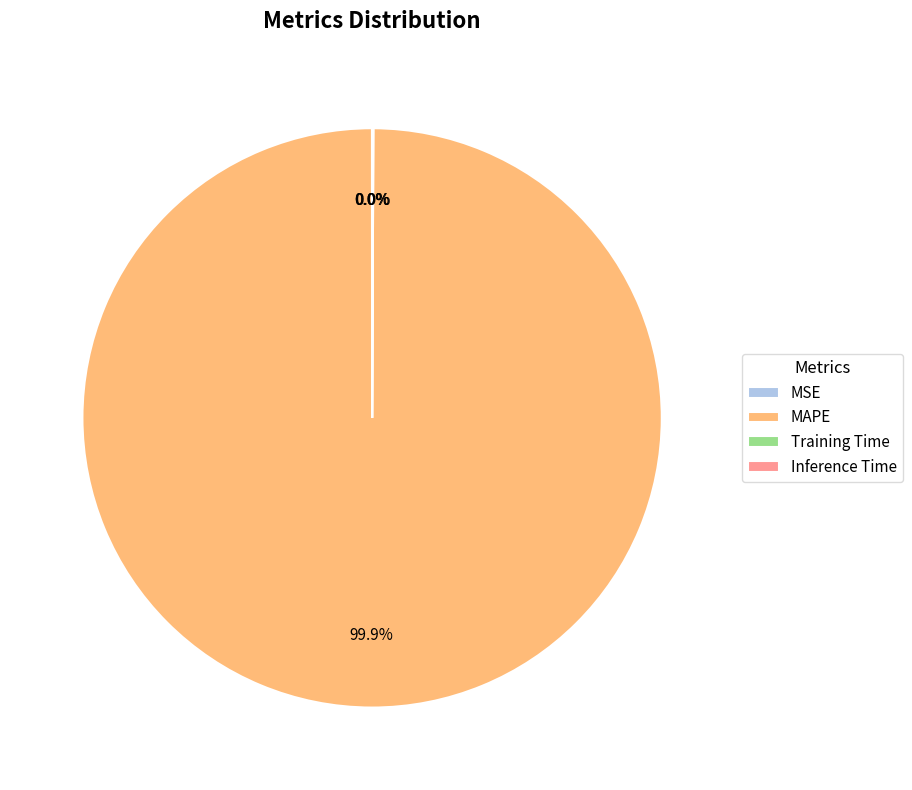

Which category accounts for the majority?

MAPE